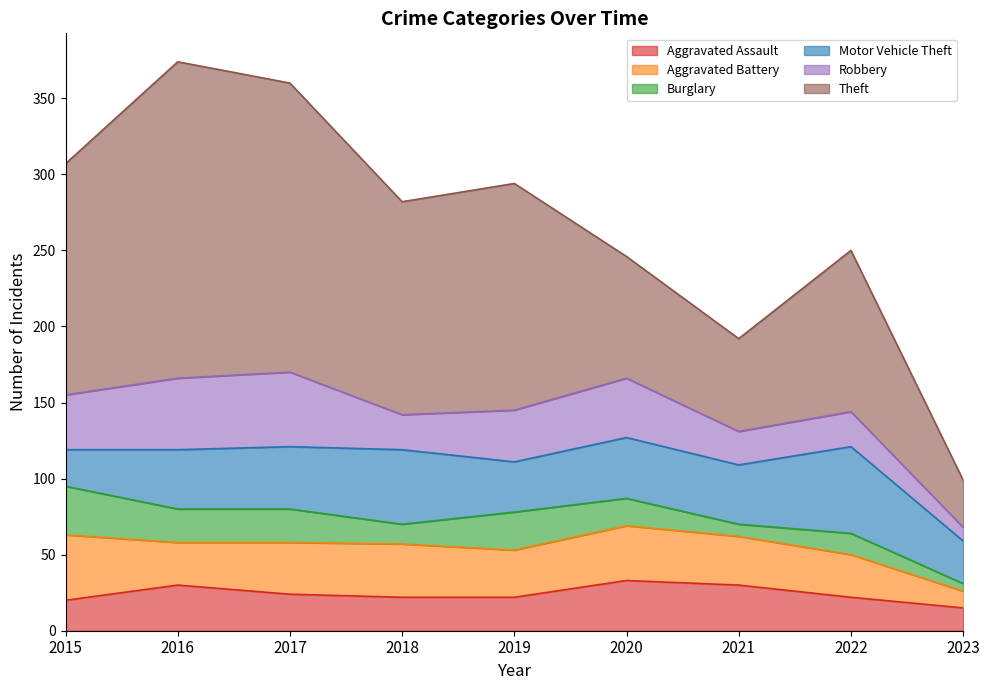

In Burglary, how many points are lower than both neighbors (excluding endpoints)?

2